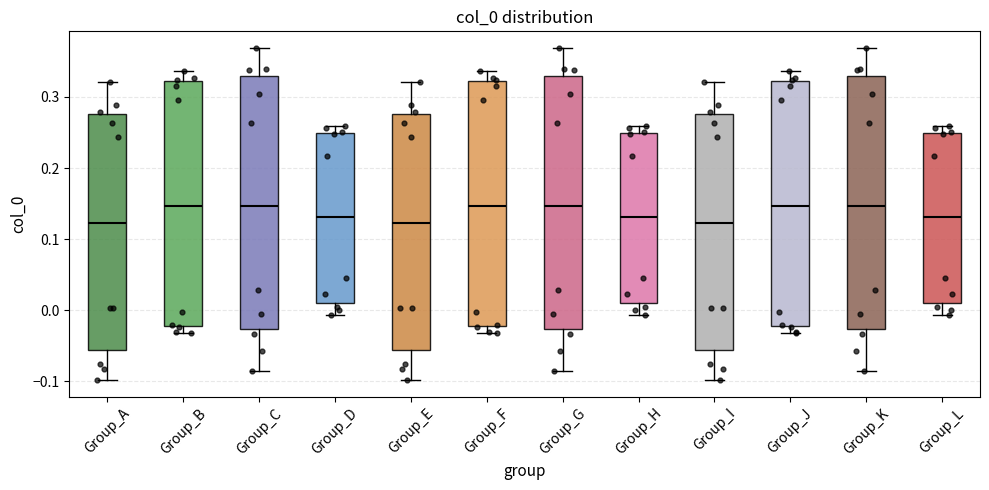

Reading left to right, read every box against the y-axis: the position of its median line, the range the box covers, and the ends of its whiskers. The values are not printed on the chart, so give them approximately, as read against the axis.

Group_A: median 0.12, box -0.06 to 0.28, whiskers -0.10 to 0.32
Group_B: median 0.15, box -0.02 to 0.32, whiskers -0.03 to 0.34
Group_C: median 0.15, box -0.03 to 0.33, whiskers -0.08 to 0.37
Group_D: median 0.13, box 0.01 to 0.25, whiskers -0.01 to 0.26
Group_E: median 0.12, box -0.06 to 0.28, whiskers -0.10 to 0.32
Group_F: median 0.15, box -0.02 to 0.32, whiskers -0.03 to 0.34
Group_G: median 0.15, box -0.03 to 0.33, whiskers -0.08 to 0.37
Group_H: median 0.13, box 0.01 to 0.25, whiskers -0.01 to 0.26
Group_I: median 0.12, box -0.06 to 0.28, whiskers -0.10 to 0.32
Group_J: median 0.15, box -0.02 to 0.32, whiskers -0.03 to 0.34
Group_K: median 0.15, box -0.03 to 0.33, whiskers -0.08 to 0.37
Group_L: median 0.13, box 0.01 to 0.25, whiskers -0.01 to 0.26